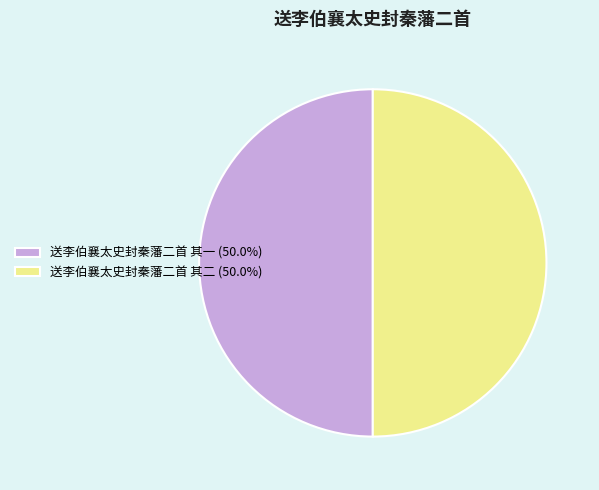

How many slices are in this pie chart?

2